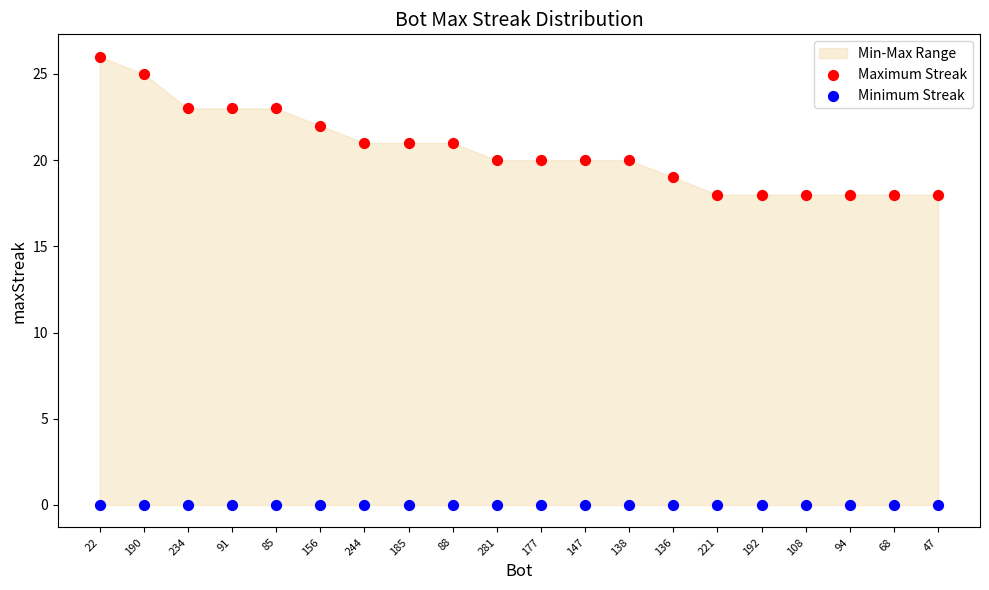

Which series reaches the minimum Y coordinate?

Minimum Streak